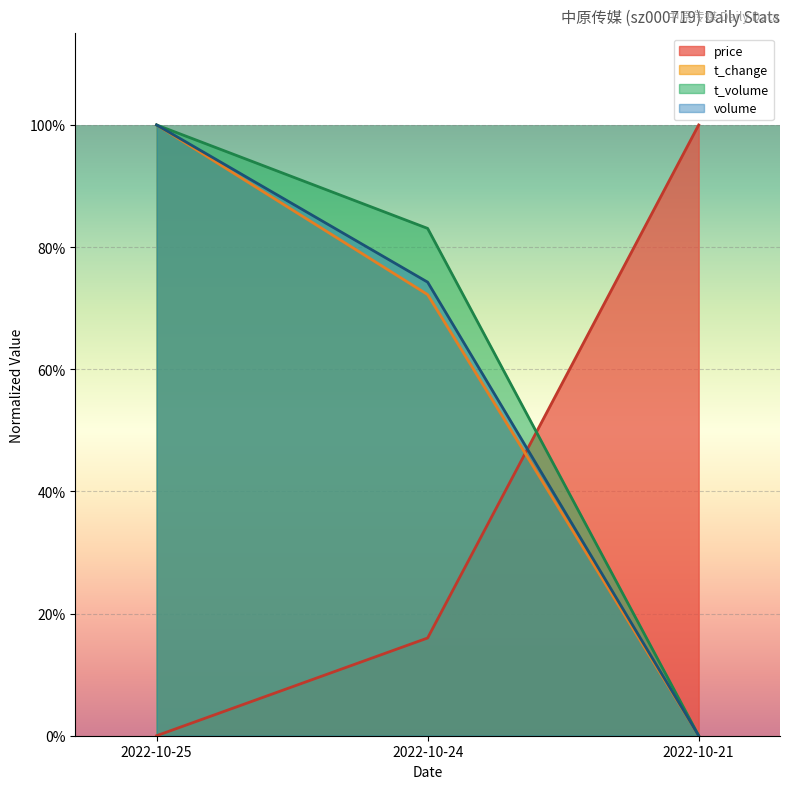

The volume series shows 1.4 at 2022-10-25. True or false?

False